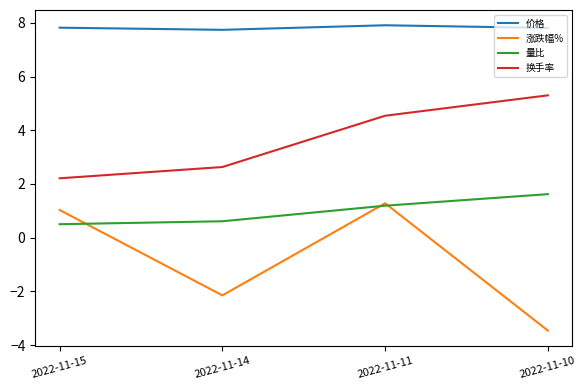

At which category is the sum across all series the highest?

2022-11-11